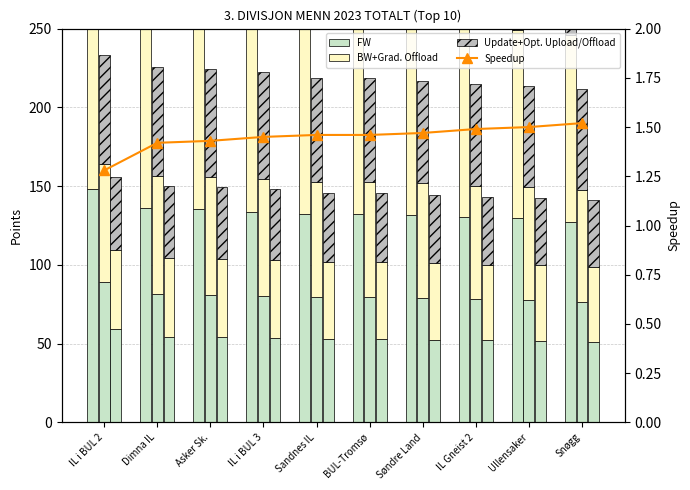

Which category has the highest value across all series?

IL i BUL 2